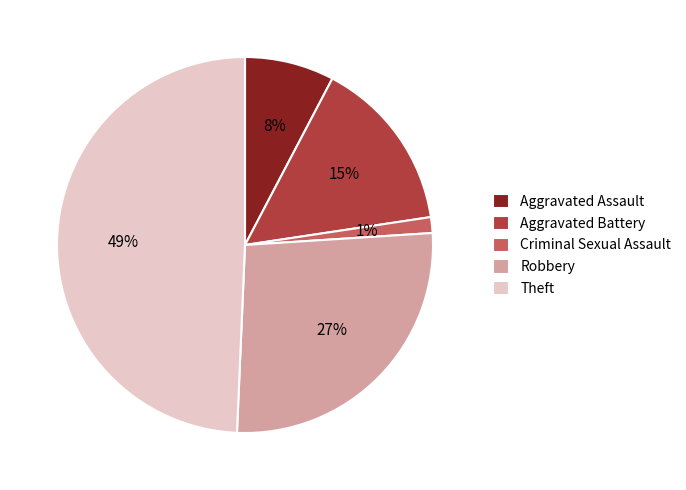

Which slice is the smallest?

Criminal Sexual Assault